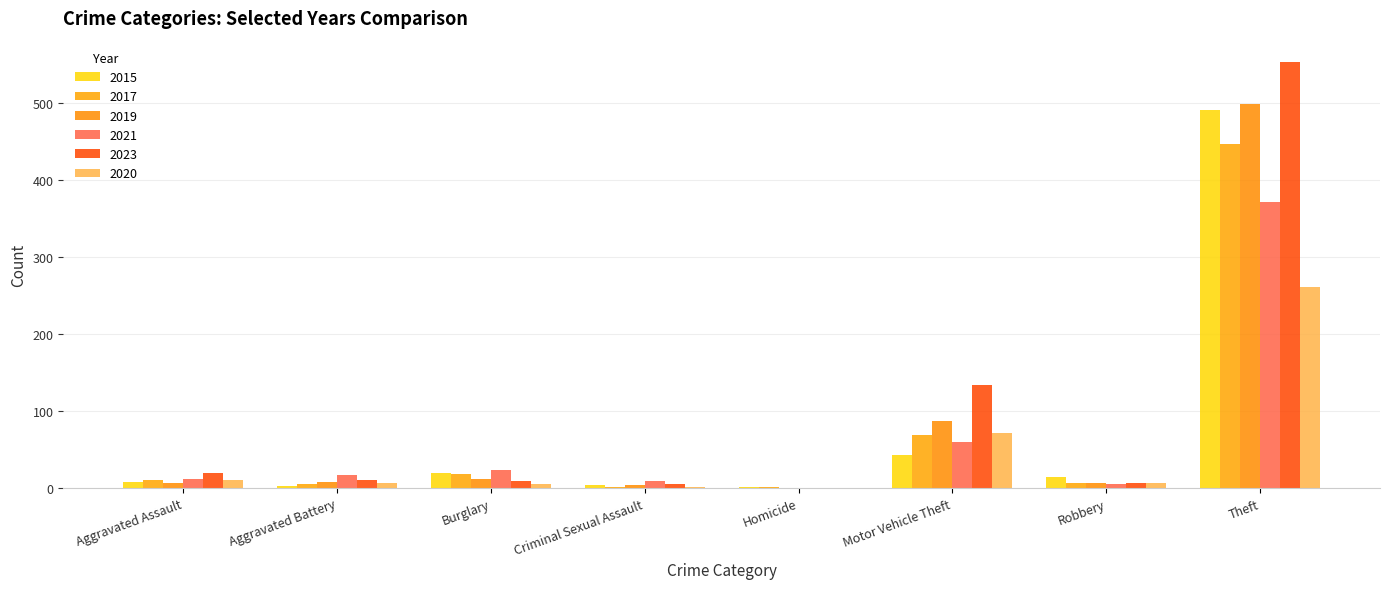

Reading left to right, transcribe all the data shown in this chart.

2015: Aggravated Assault=8	Aggravated Battery=3	Burglary=19	Criminal Sexual Assault=4	Homicide=1	Motor Vehicle Theft=43	Robbery=15	Theft=491
2017: Aggravated Assault=10	Aggravated Battery=5	Burglary=18	Criminal Sexual Assault=2	Homicide=1	Motor Vehicle Theft=69	Robbery=6	Theft=447
2019: Aggravated Assault=7	Aggravated Battery=8	Burglary=12	Criminal Sexual Assault=4	Homicide=0	Motor Vehicle Theft=87	Robbery=6	Theft=499
2021: Aggravated Assault=12	Aggravated Battery=17	Burglary=23	Criminal Sexual Assault=9	Homicide=0	Motor Vehicle Theft=60	Robbery=5	Theft=371
2023: Aggravated Assault=19	Aggravated Battery=11	Burglary=9	Criminal Sexual Assault=5	Homicide=0	Motor Vehicle Theft=134	Robbery=7	Theft=553
2020: Aggravated Assault=11	Aggravated Battery=6	Burglary=5	Criminal Sexual Assault=1	Homicide=0	Motor Vehicle Theft=71	Robbery=6	Theft=261